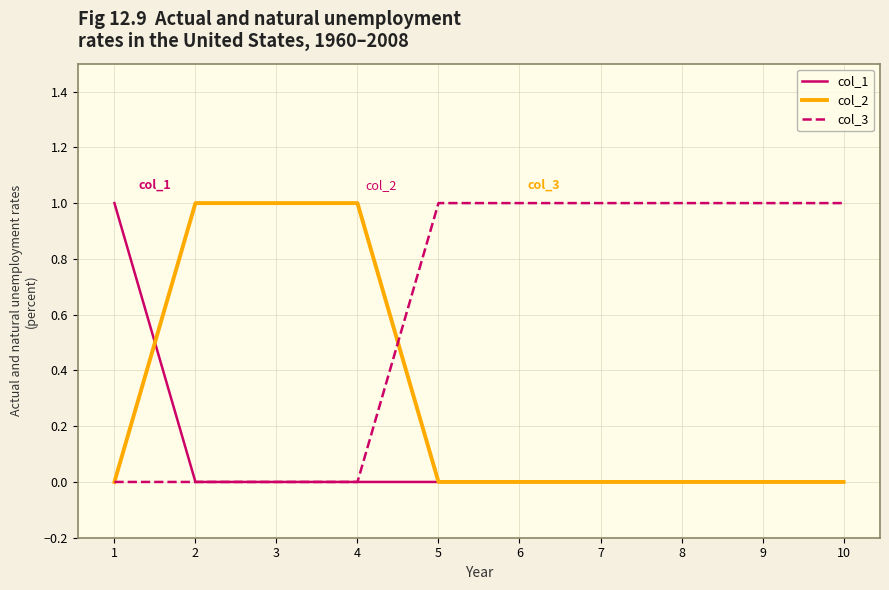

Which series has the largest total across all categories?

col_3